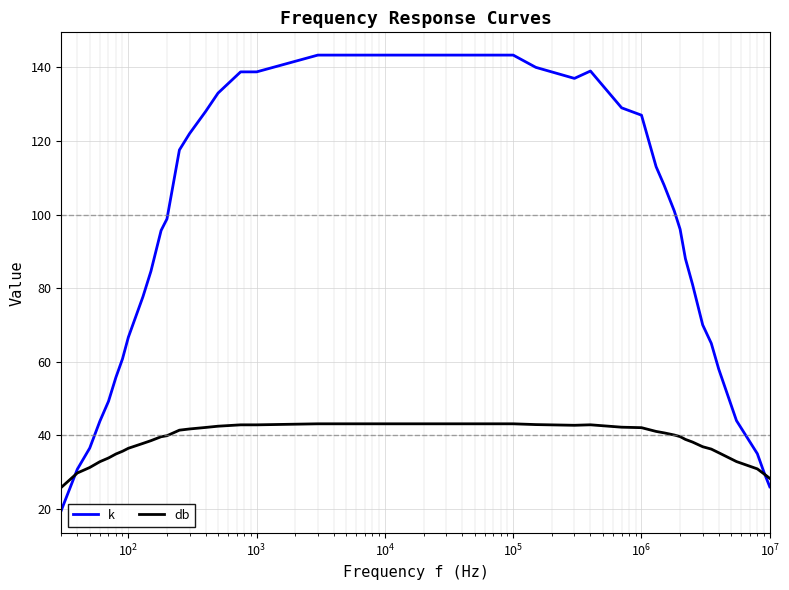

Which series has the largest total across all categories?

k